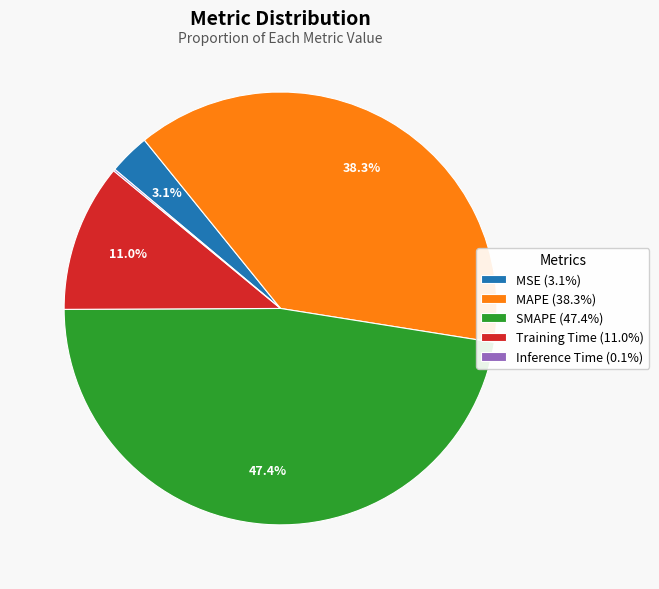

What percentage is NOT represented by Training Time?

89.0%